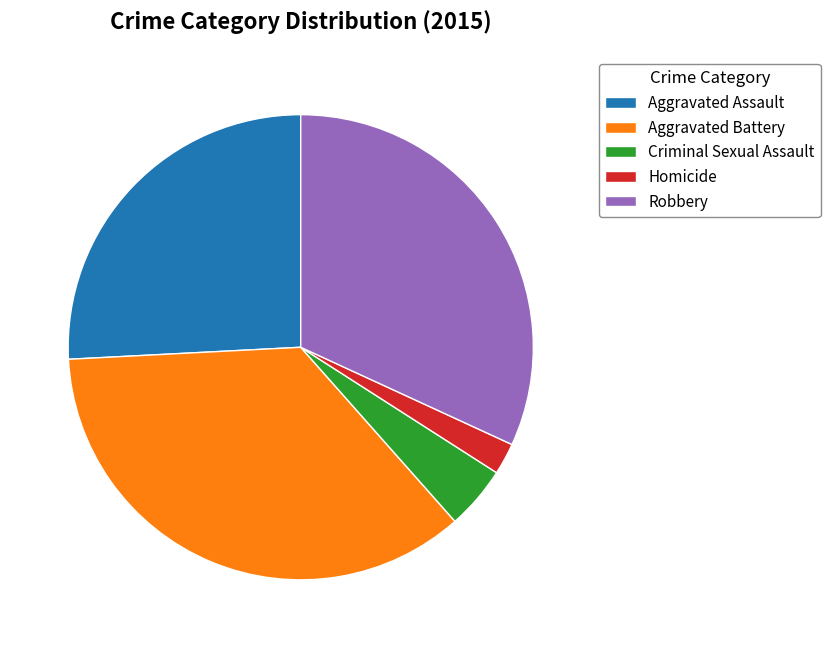

The Criminal Sexual Assault slice represents 10% of the pie. True or false?

False